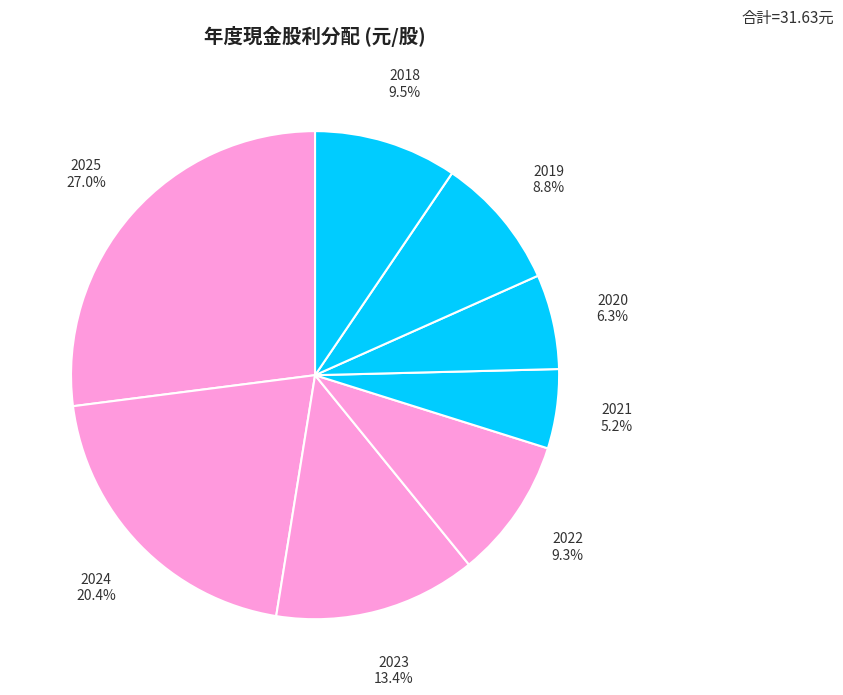

True or false: 2022 accounts for 9% of the total.

True